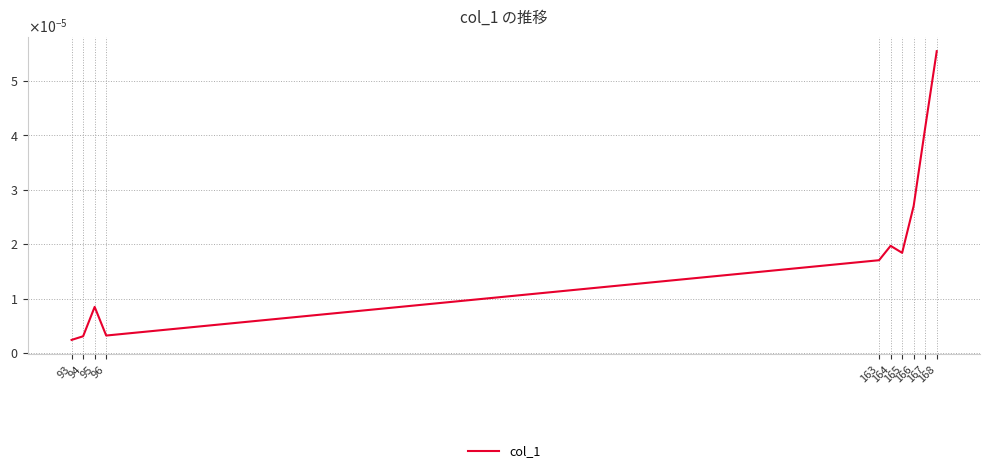

How many interior local peaks (higher than both neighbors) does the data have?

2